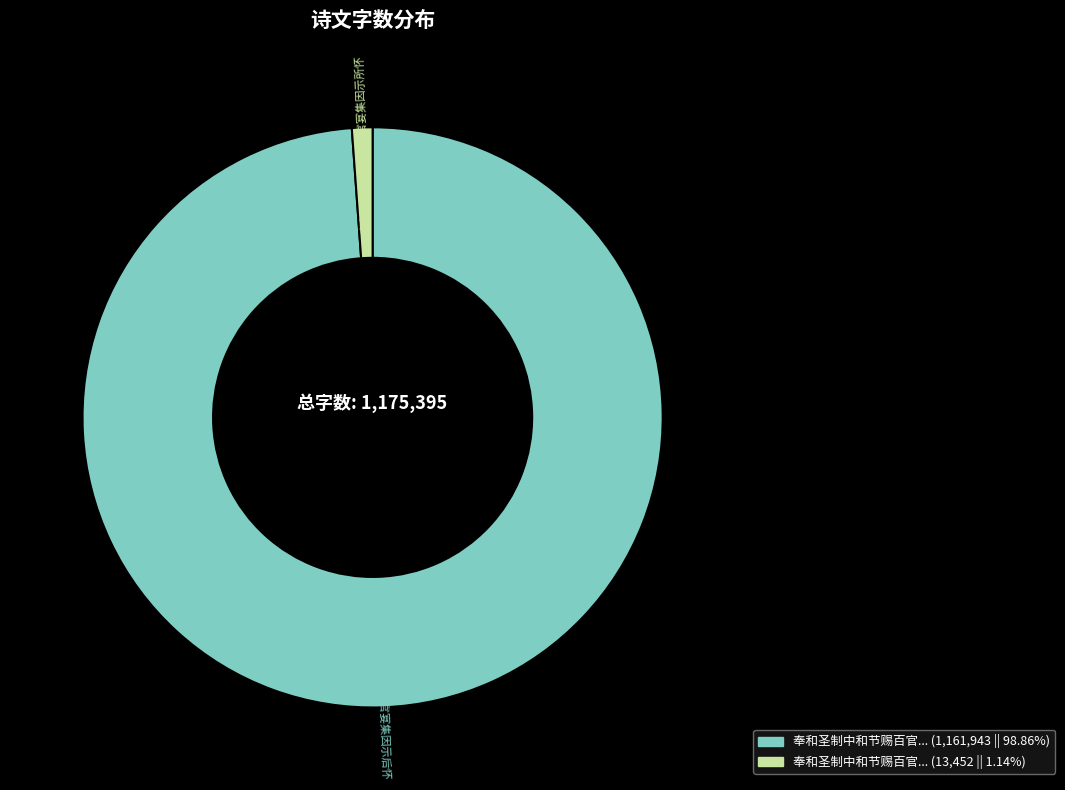

Is there any slice that represents more than half of the pie?

Yes